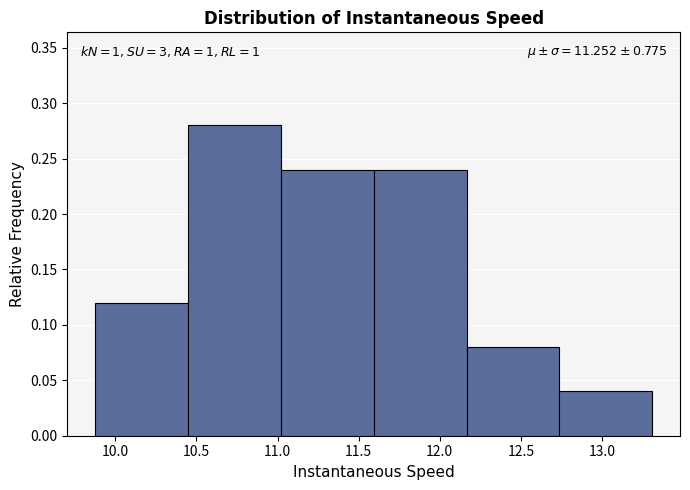

Which range on the x-axis has the tallest bar?

10.45 to 11.00